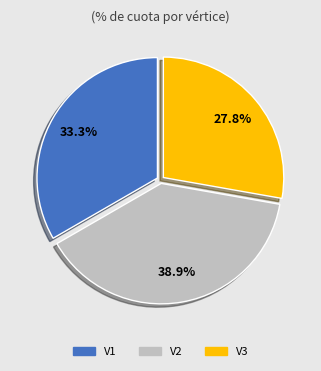

What is the total percentage of V3 and V1?

61.1%